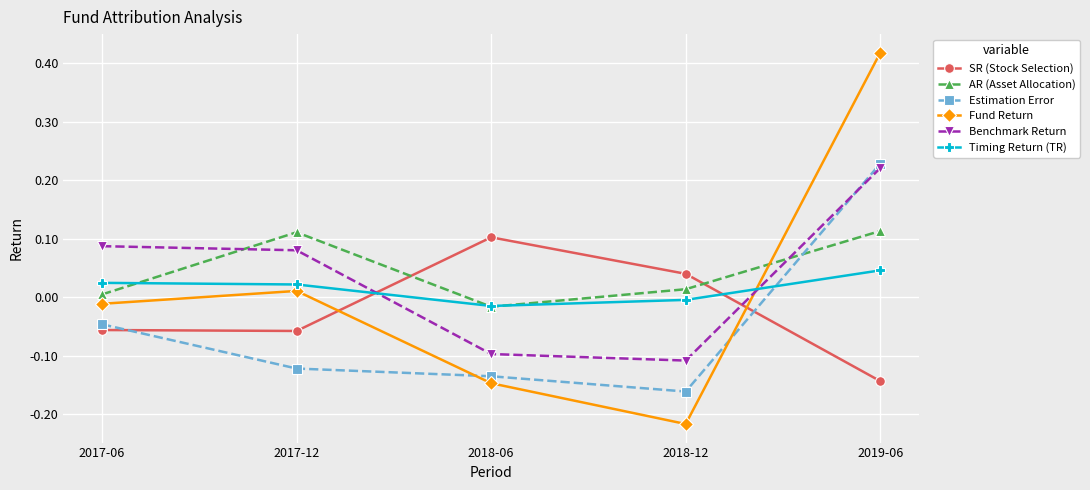

At how many categories does at least one series exceed 0?

5